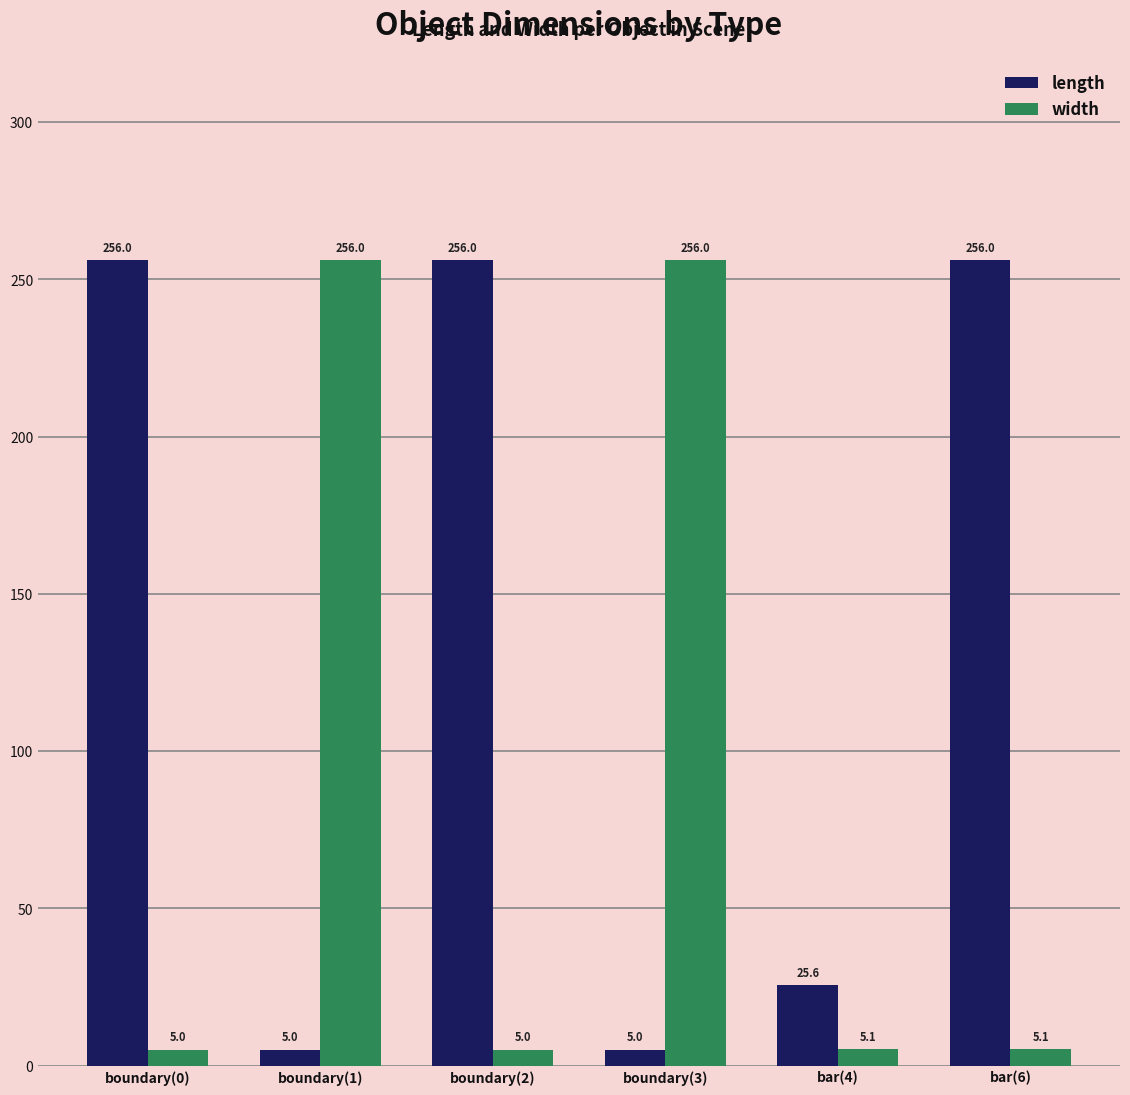

Does the chart contain any negative values?

No